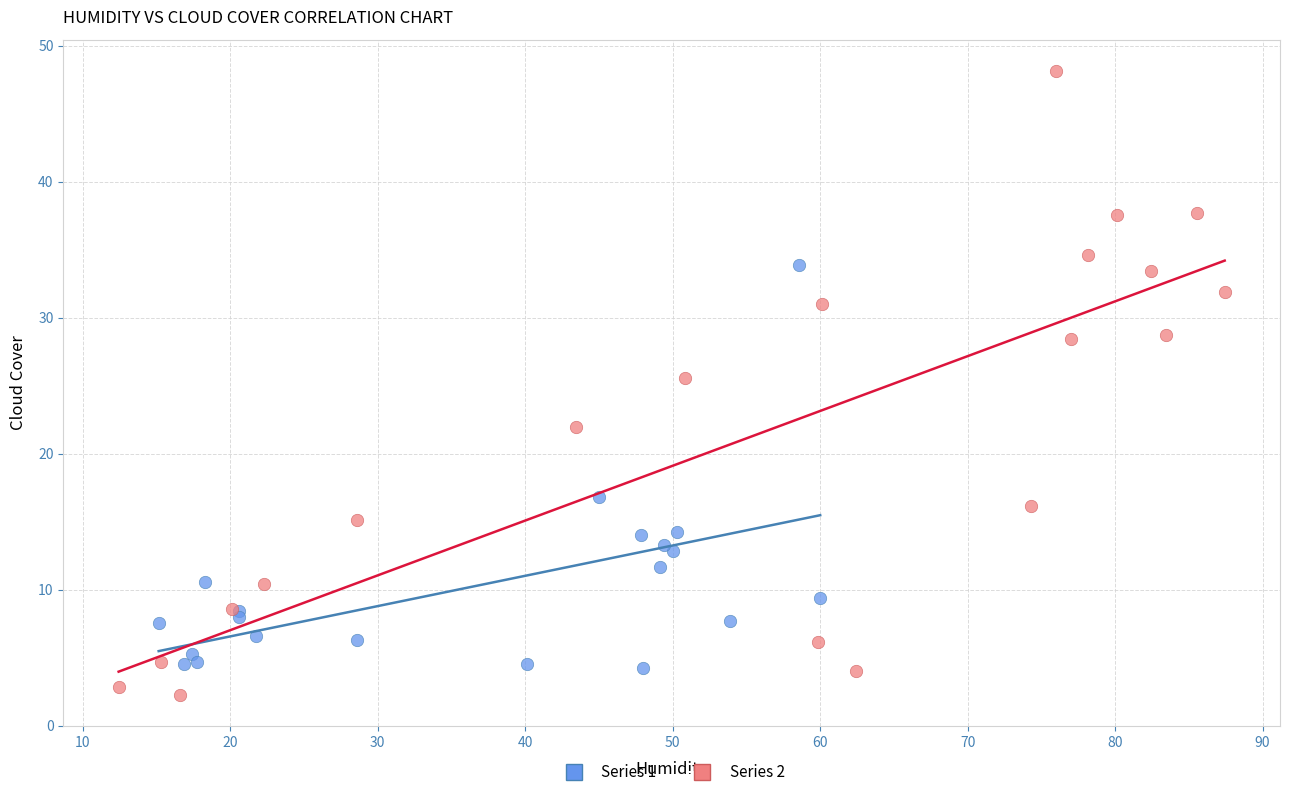

Which series has the largest Y range (max minus min)?

Series 2